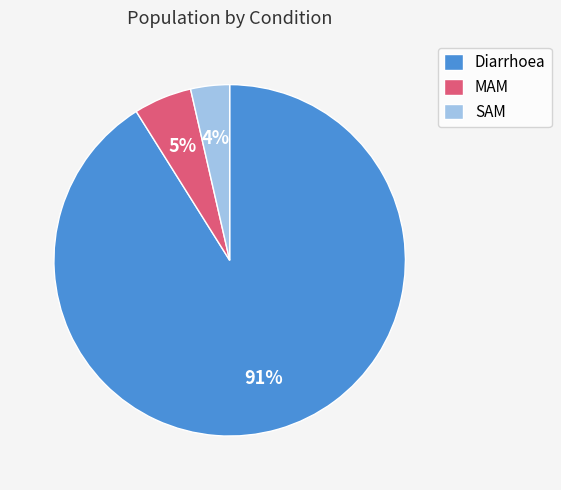

To the nearest percent, what portion does Diarrhoea represent?

91%